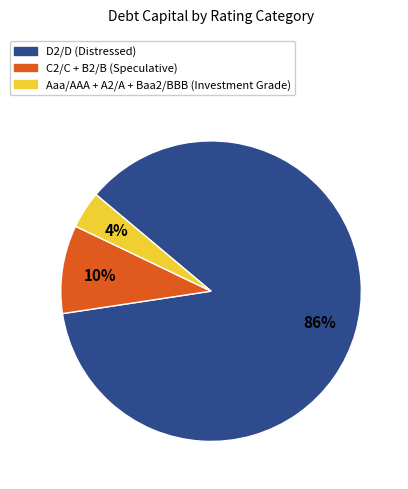

To the nearest percent, what is the average slice percentage?

33%